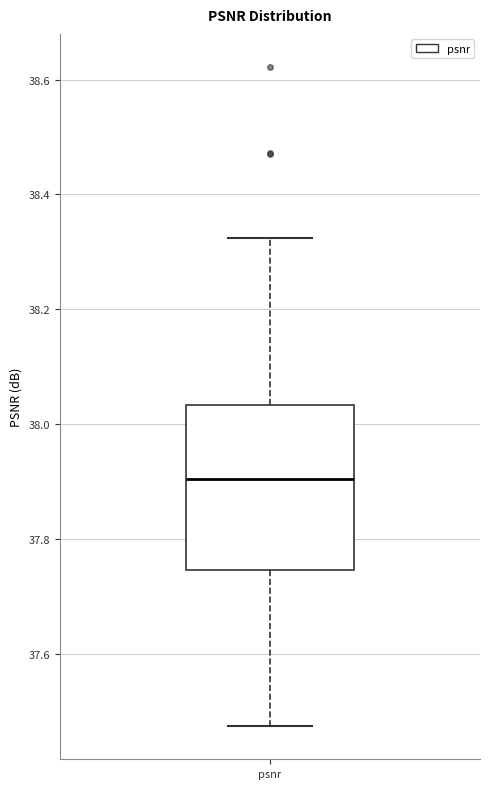

Transcribe this box plot: give where the median line is, the range the box spans, and where the two whiskers end, as read against the y-axis. The values are not printed on the chart, so give them approximately, as read against the axis.

median 37.90, box 37.74 to 38.04, whiskers 37.48 to 38.32